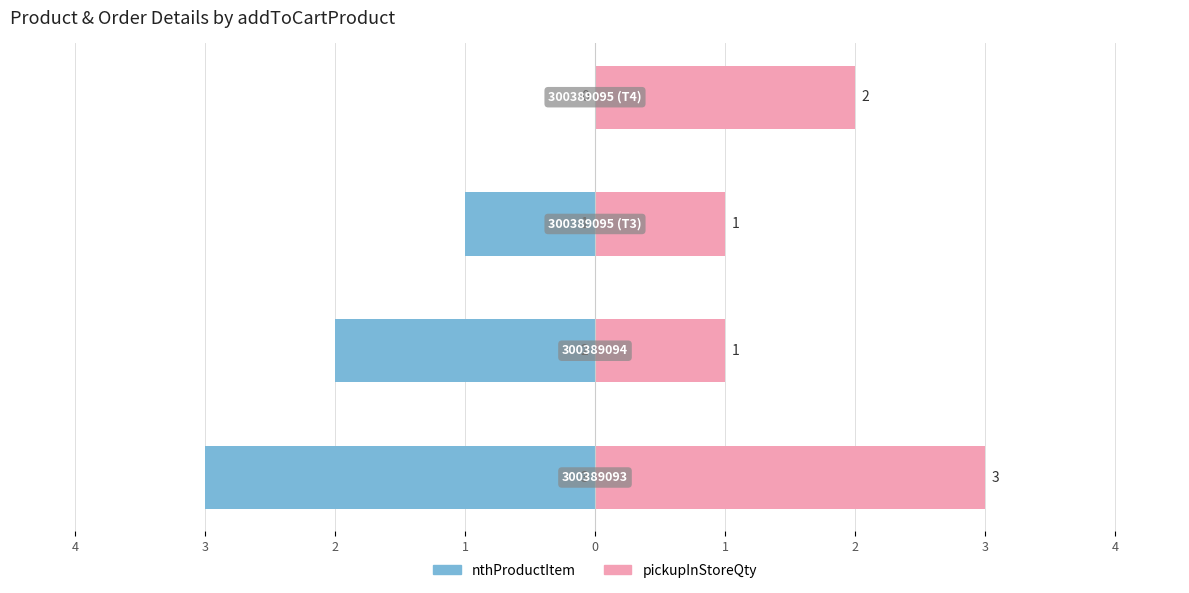

Which series has the widest spread of values?

nthProductItem